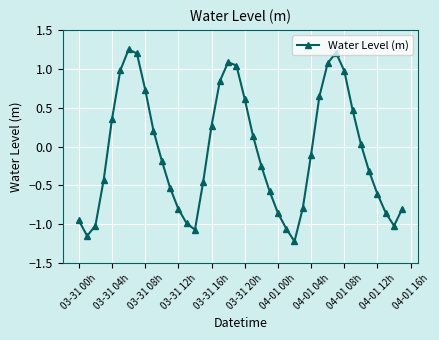

What is the value of the 19th point from the left?

1.1